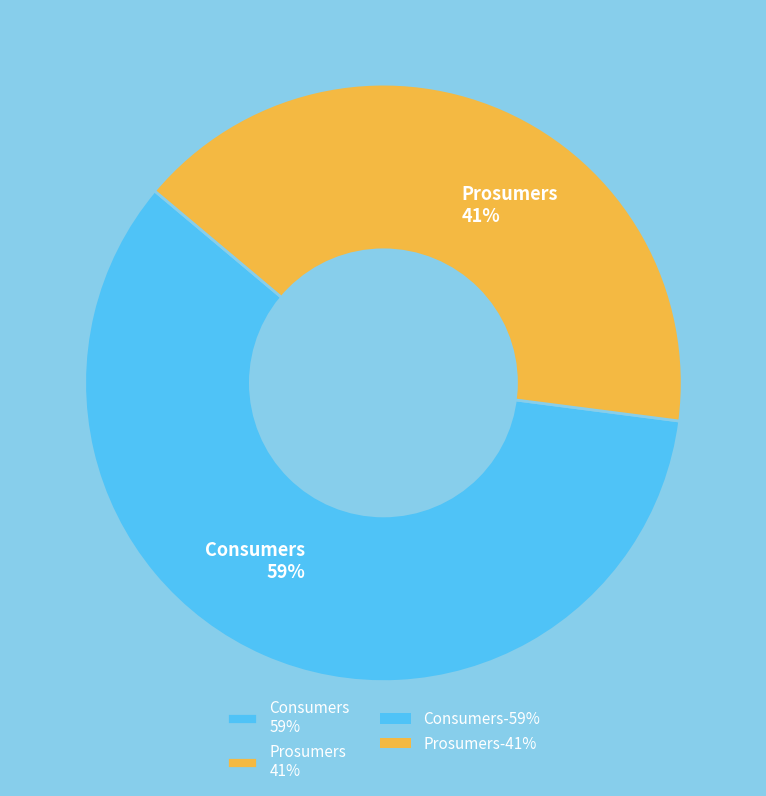

To the nearest percent, what is the difference between the Consumers and Prosumers slice percentages?

18%